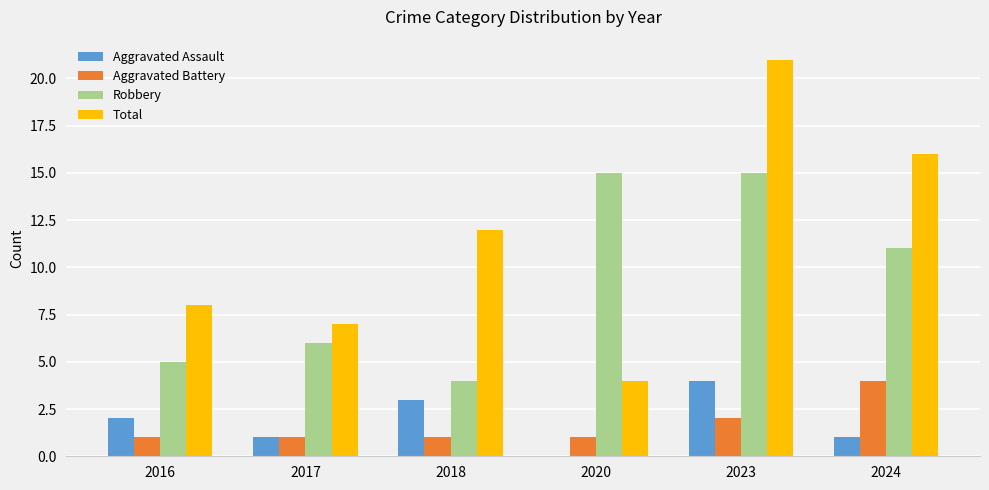

At which category is the sum across all series the highest?

2023